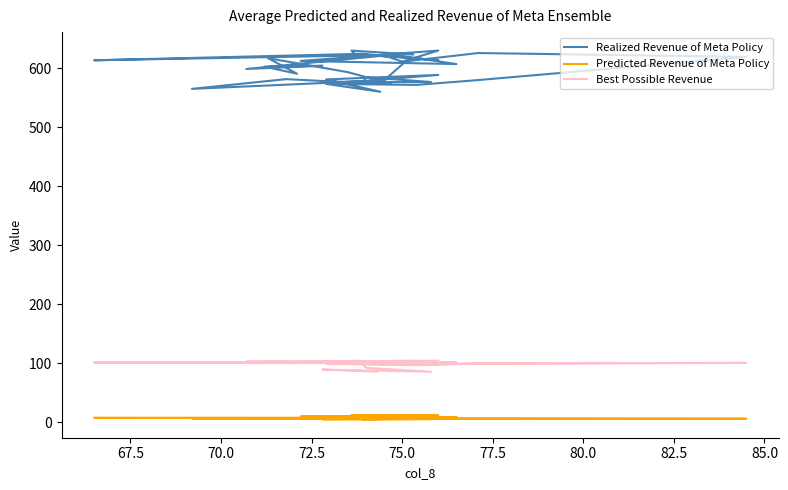

True or false: Best Possible Revenue and Predicted Revenue of Meta Policy intersect in this chart.

False